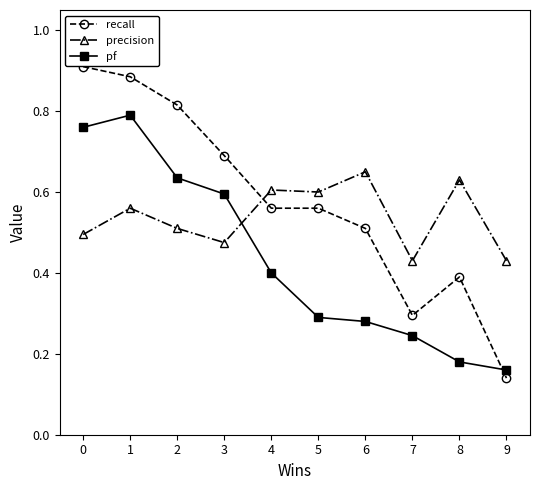

Between 1 and 2, which series saw the biggest shift?

pf